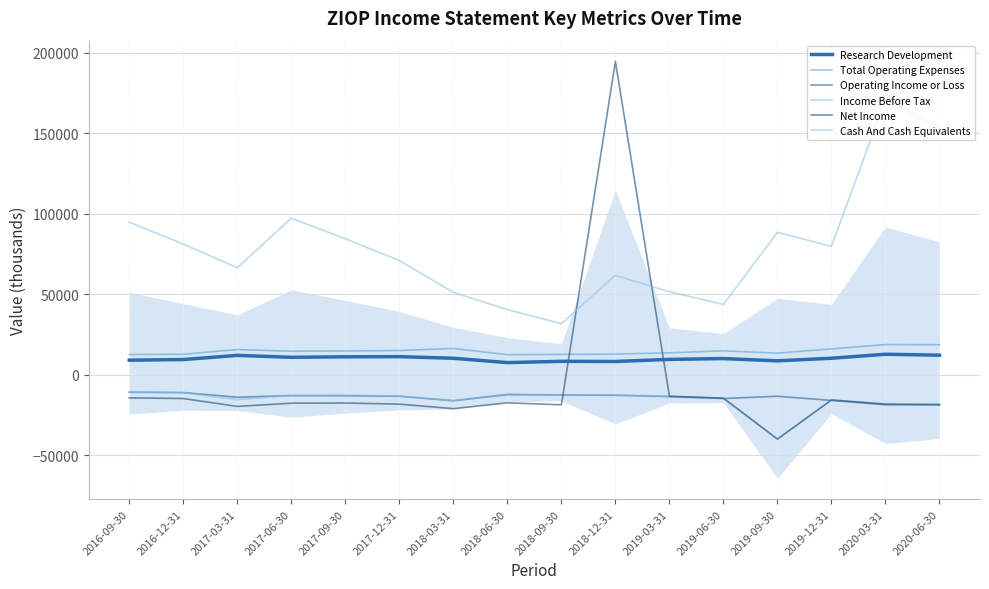

At which category does Net Income reach its first local valley?

2017-03-31